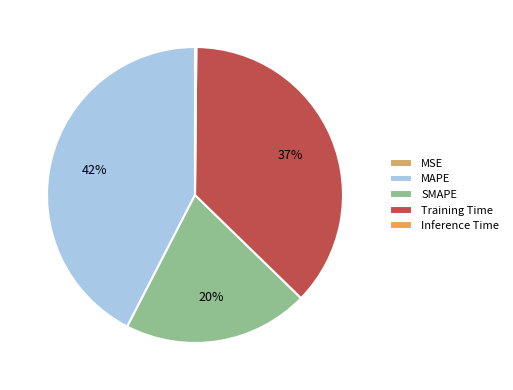

How many segments does this pie chart have?

5